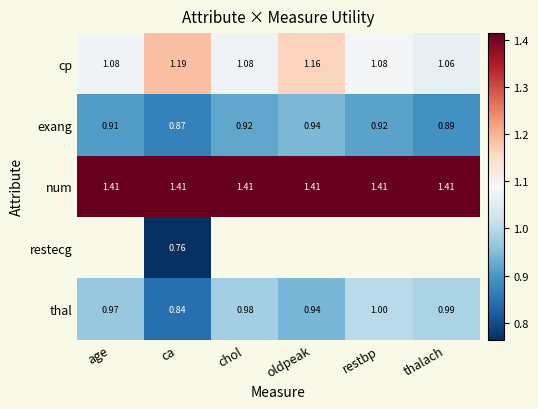

Is the value of thal at restbp greater than the value of exang at age?

Yes